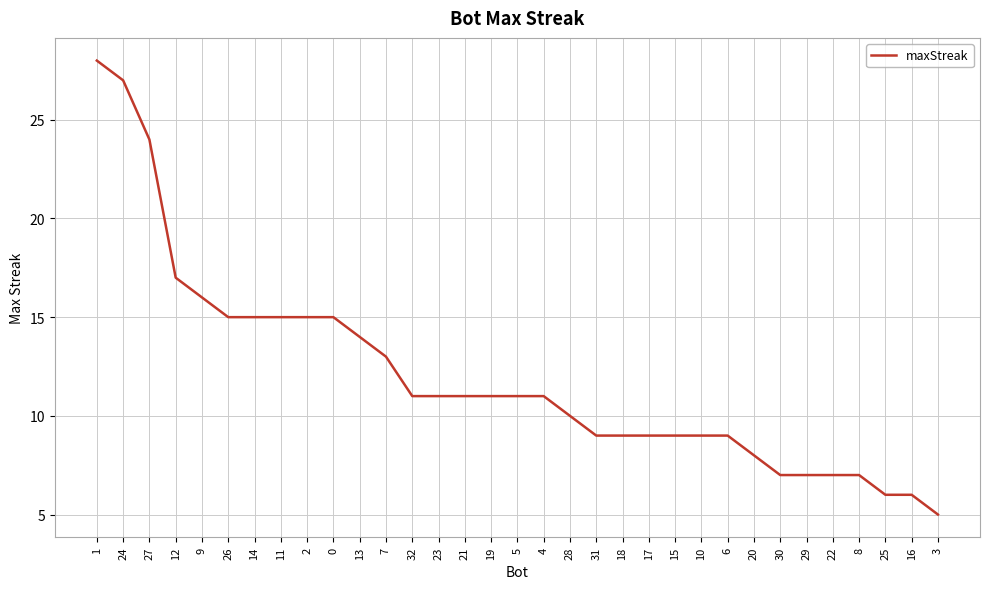

What is the ratio of the value at 19 to the value at 7?

0.8